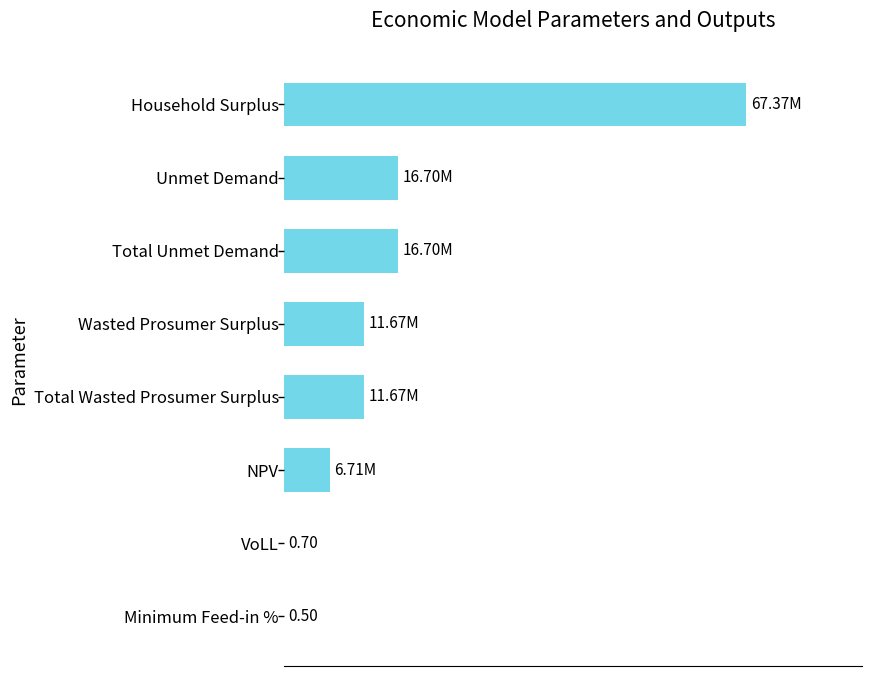

What is the difference between the maximum and minimum values?

67371563.4